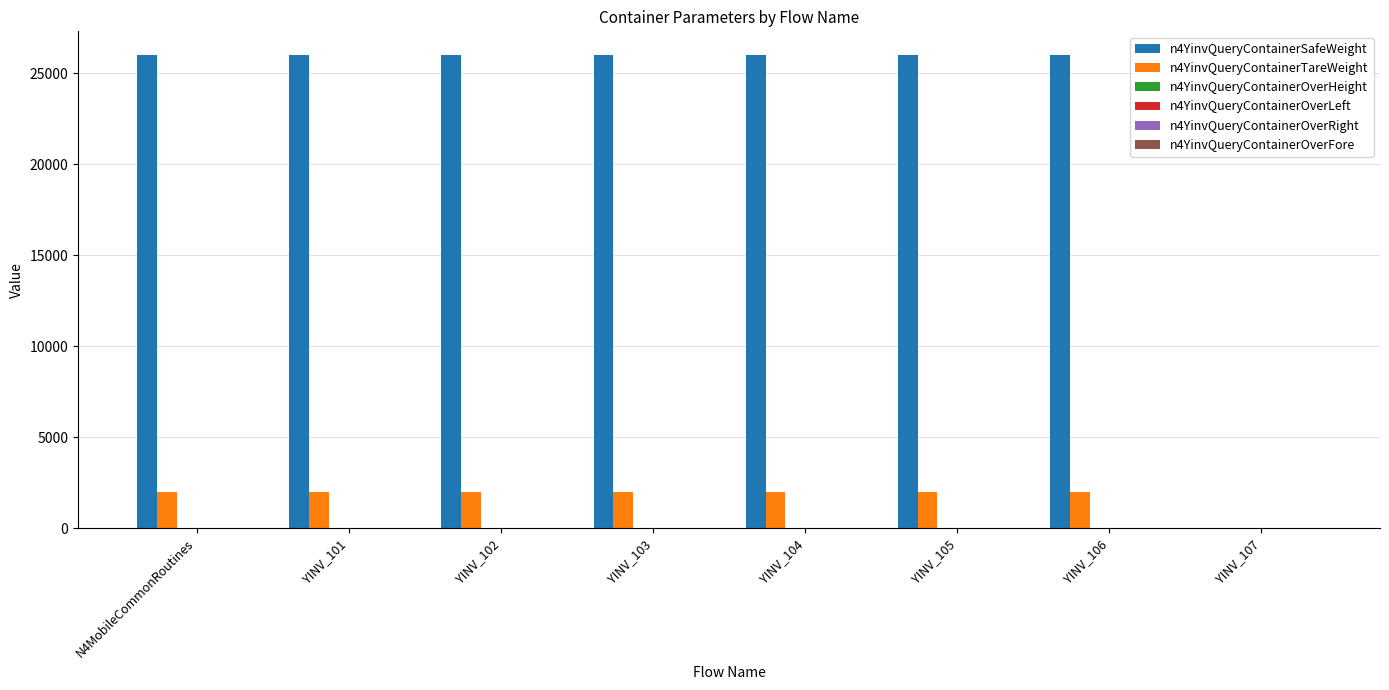

What is the maximum value shown in the chart?

26000